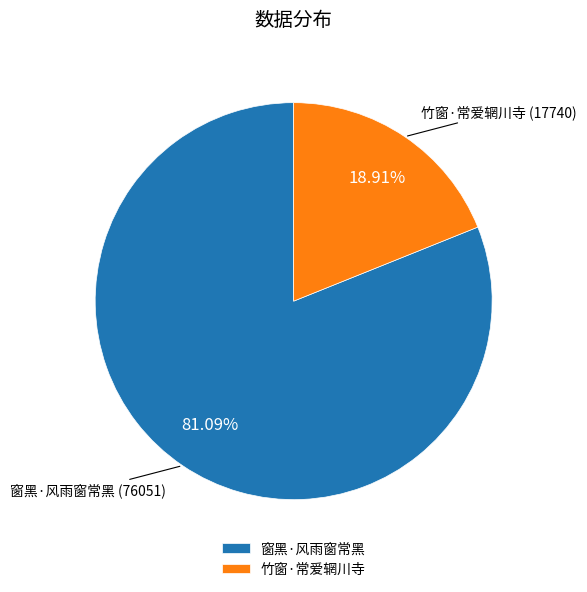

Rank the categories by value from lowest to highest.

竹窗·常爱辋川寺, 窗黑·风雨窗常黑